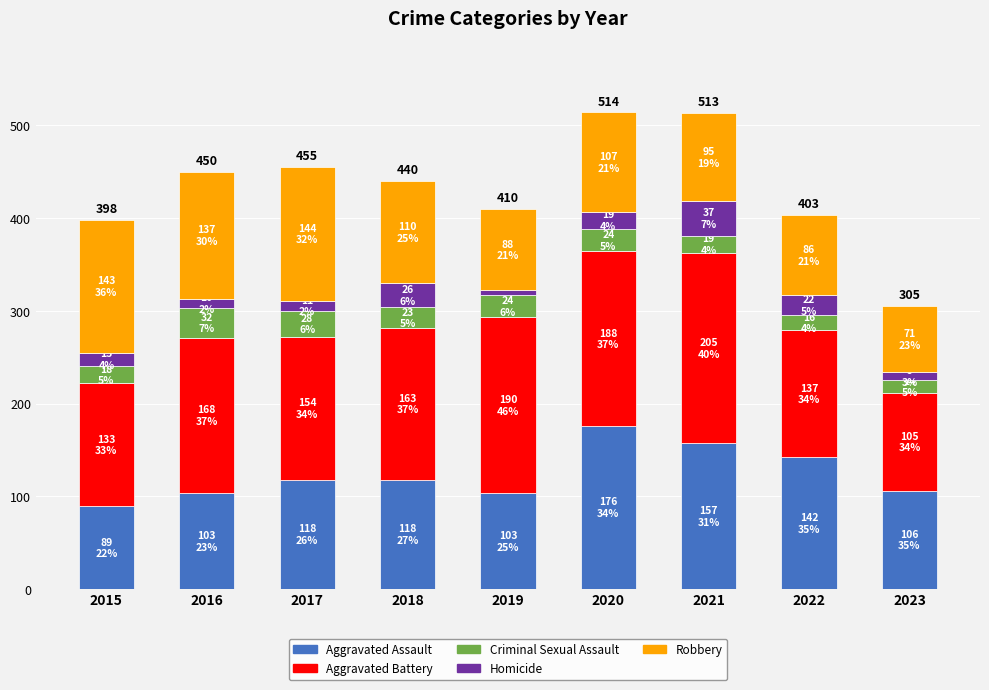

What is the maximum value for Aggravated Assault?

176